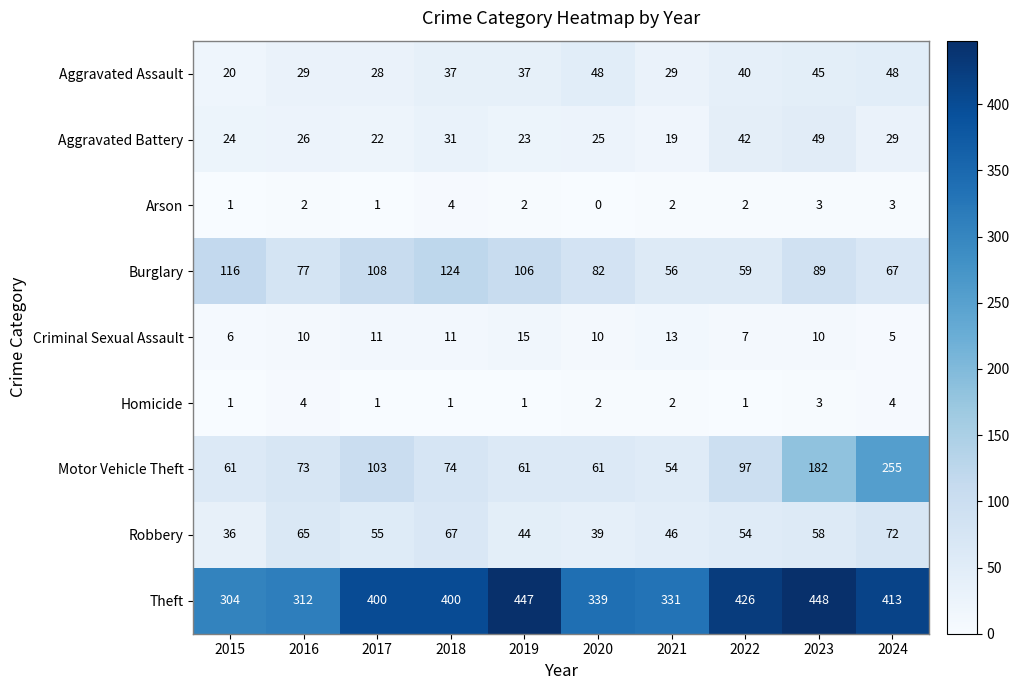

What is the maximum value shown in the chart?

448